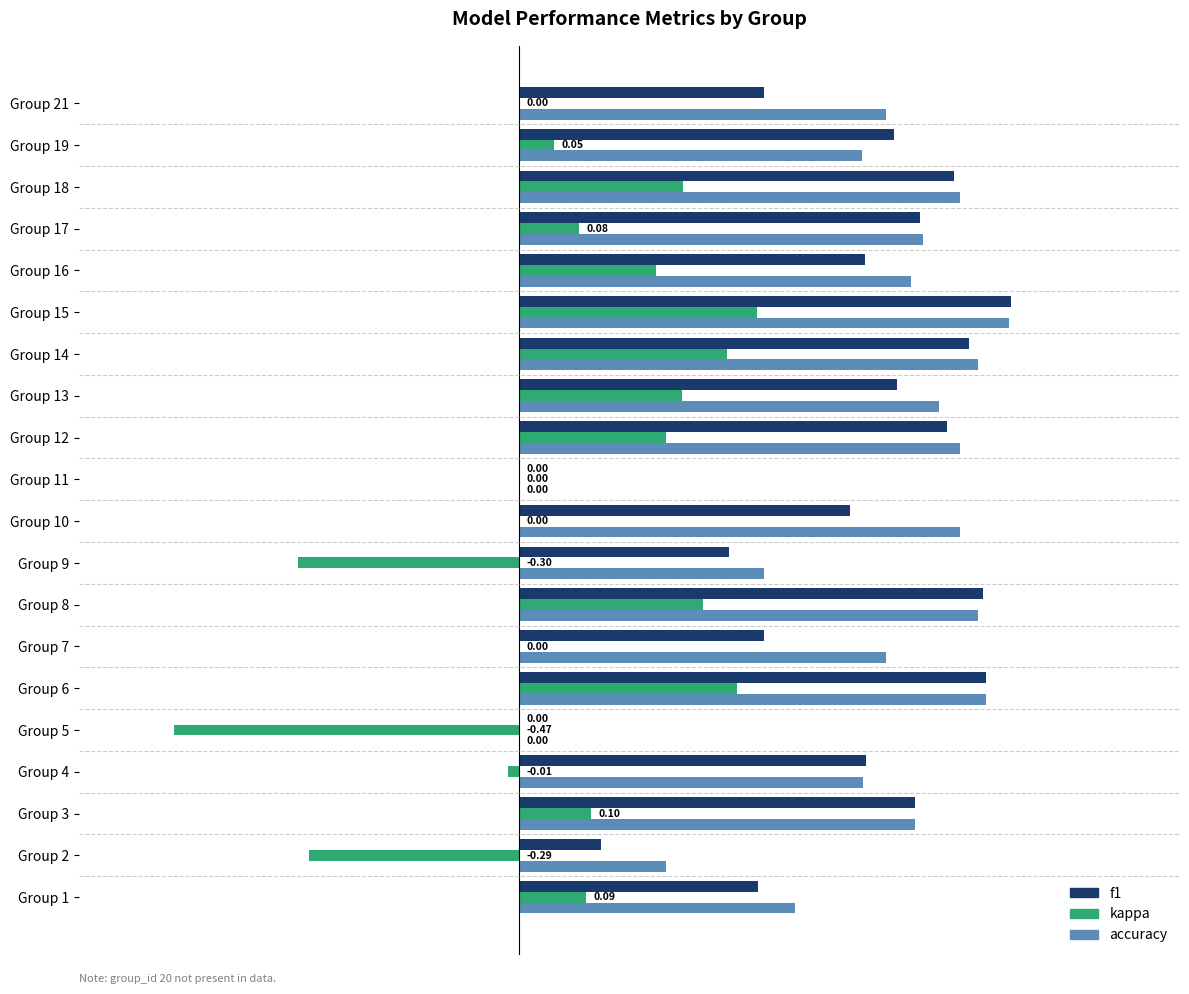

How many series are shown in this chart?

3